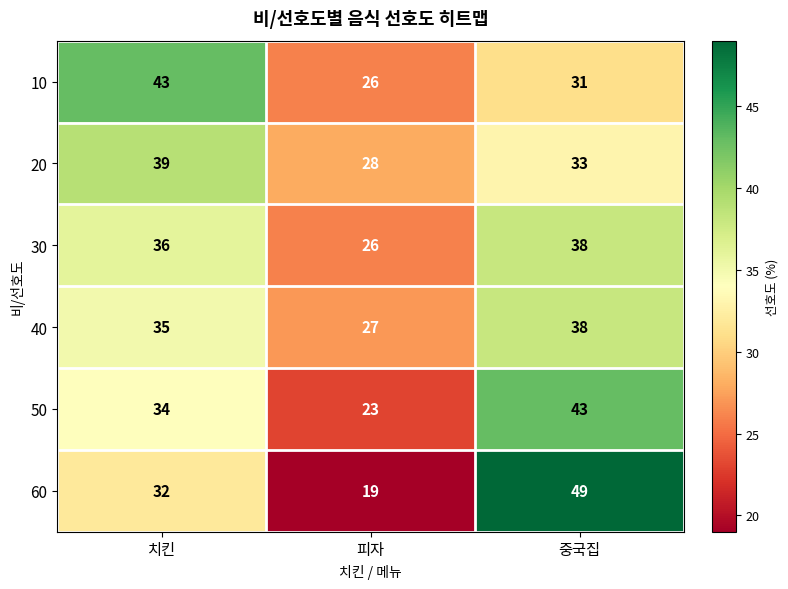

Which series changed the most between 치킨 and 피자?

10